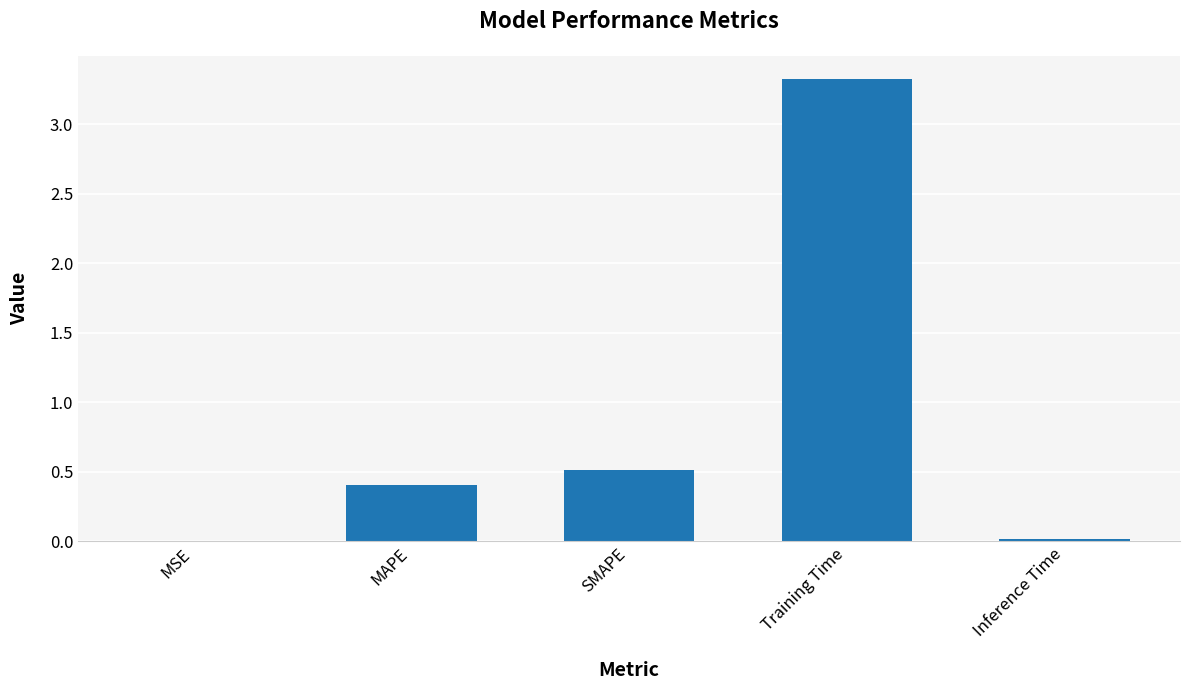

What is the greatest value displayed?

3.3